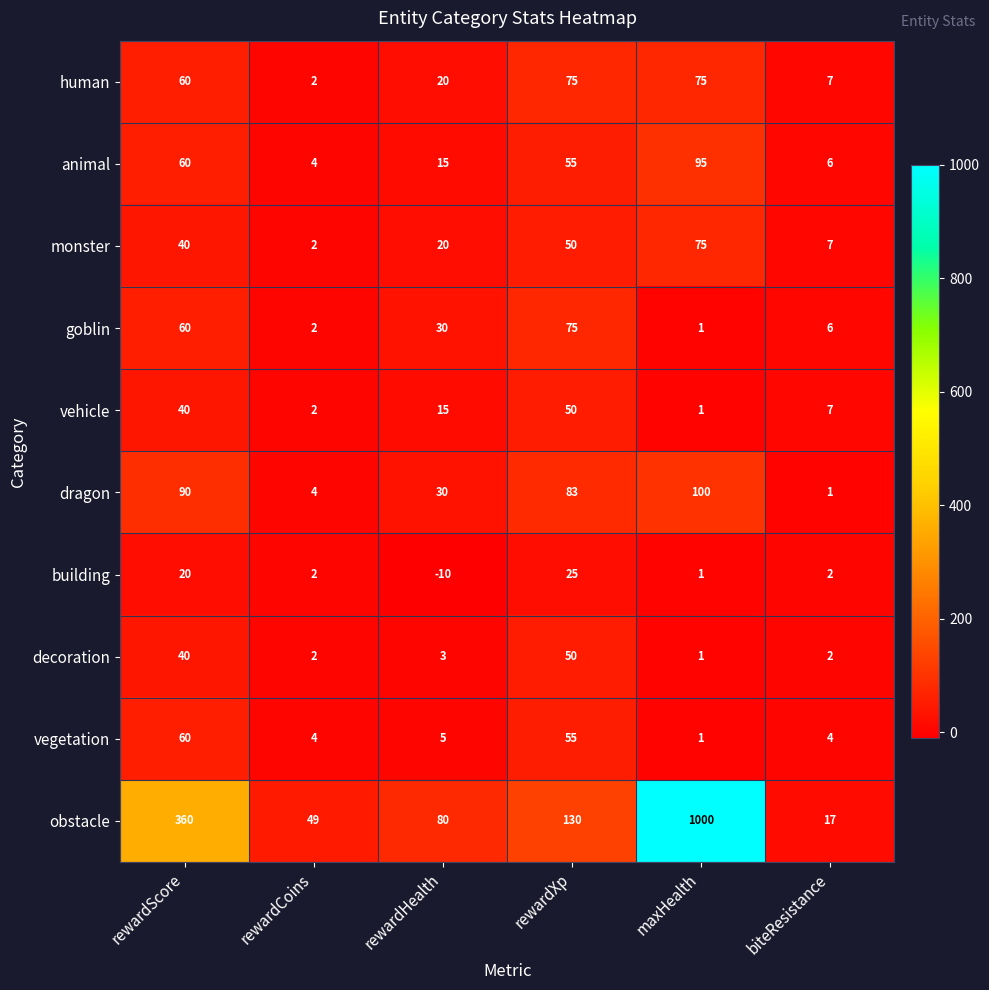

Count the number of data series in this chart.

10